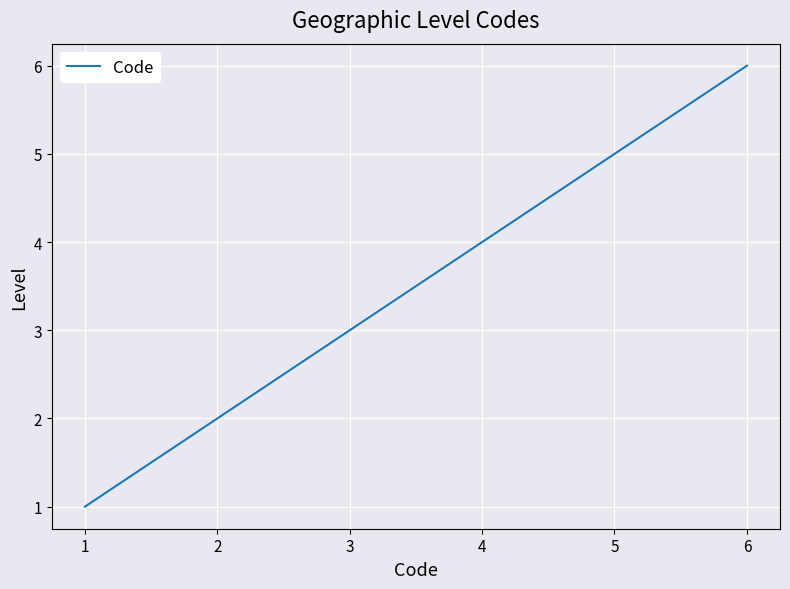

Reading left to right, list all the values displayed in this chart.

1=1	2=2	3=3	4=4	5=5	6=6